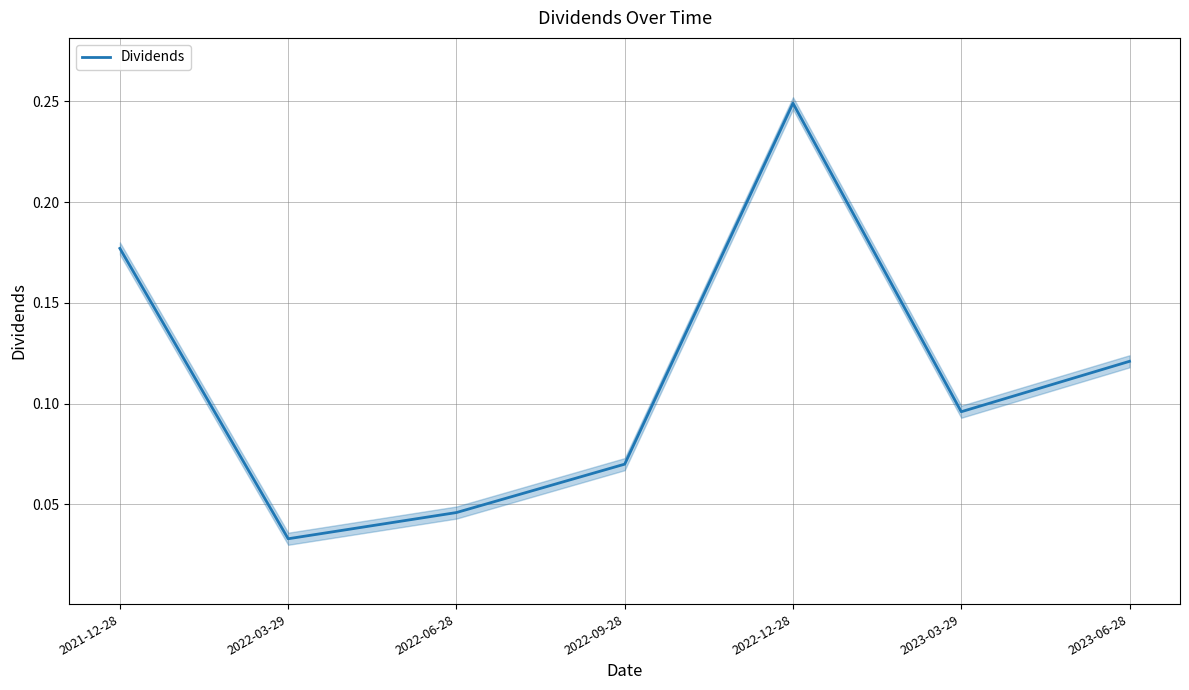

The chart shows a value of 0.1 at 2022-12-28. True or false?

False